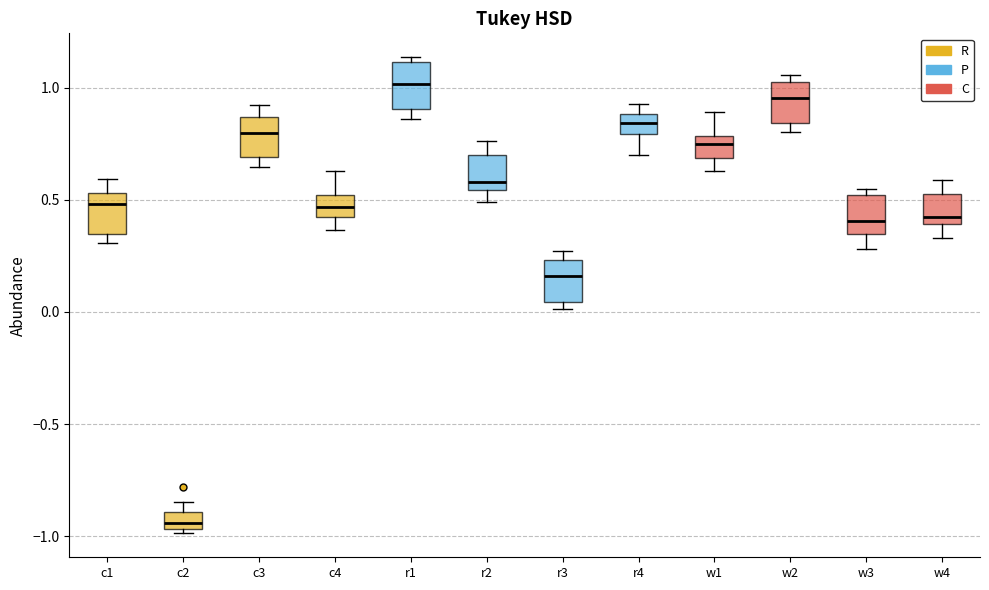

Where does the lower whisker of the box for w1 end on the y-axis? The values are not printed on the chart, so give them approximately, as read against the axis.

0.65